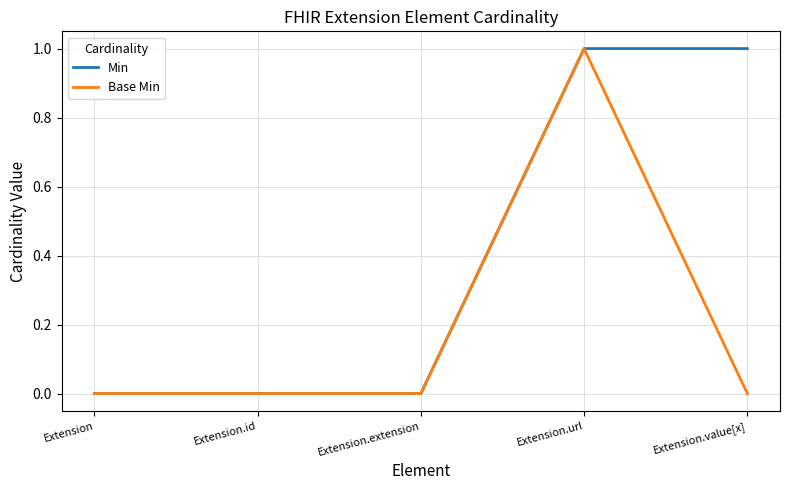

Is it true that Min equals 1 at Extension.url?

True